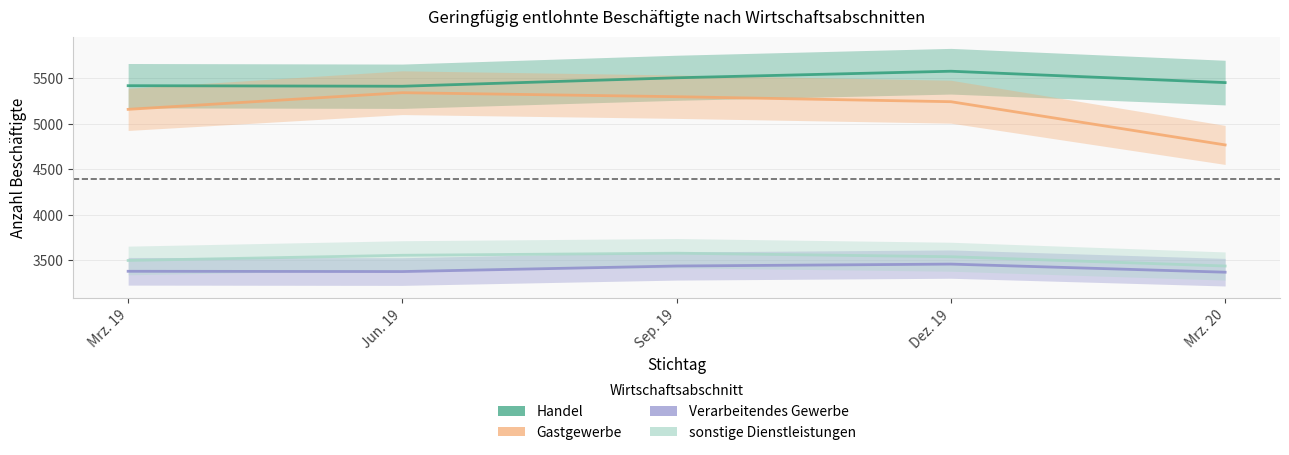

How many lines are shown in the chart?

4